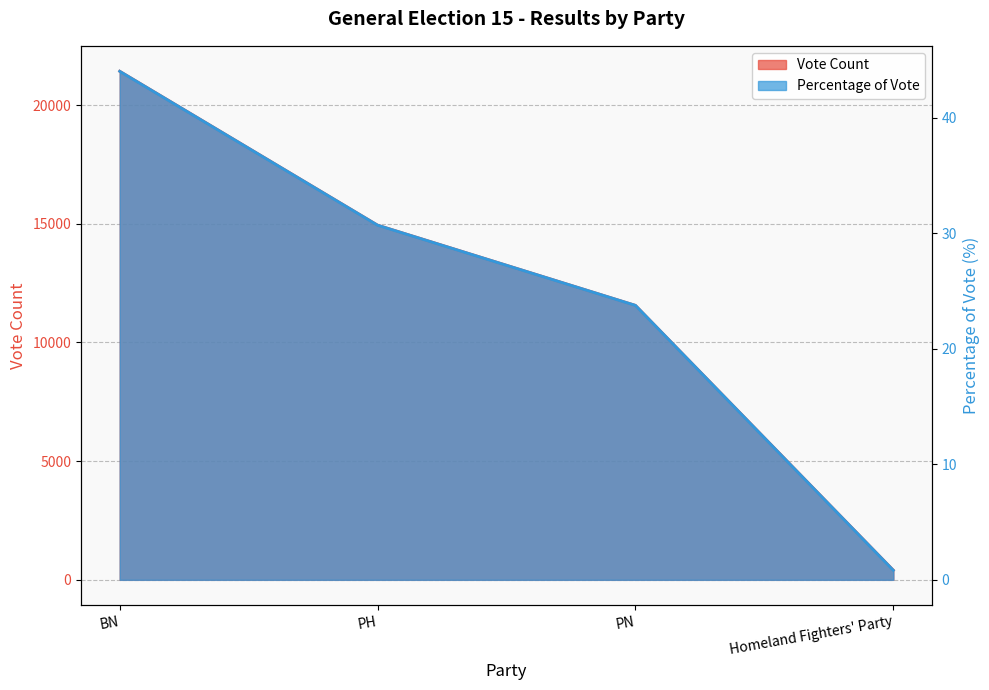

Reading right to left, list all the values displayed in this chart.

Vote Count: 406.0	11560.0	14940.0	21423.0
Percentage of Vote: 0.8	23.8	30.7	44.0